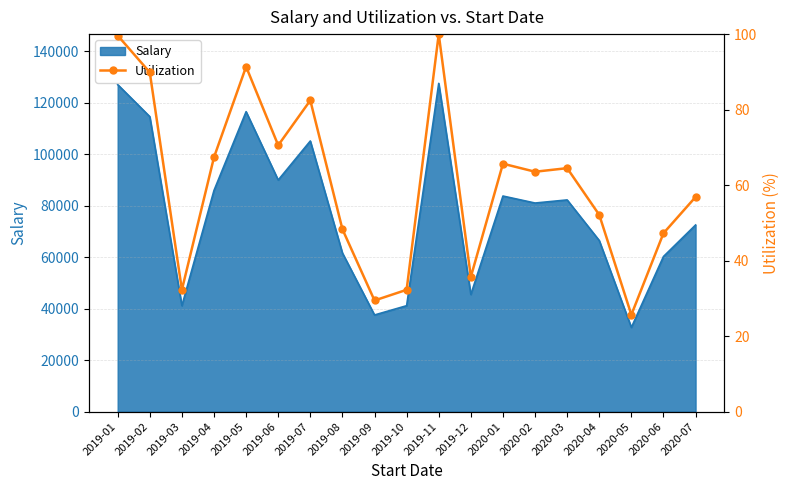

Rank the categories by value from lowest to highest.

2020-05, 2019-09, 2019-03, 2019-10, 2019-12, 2020-06, 2019-08, 2020-04, 2020-07, 2020-02, 2020-03, 2020-01, 2019-04, 2019-06, 2019-07, 2019-02, 2019-05, 2019-01, 2019-11